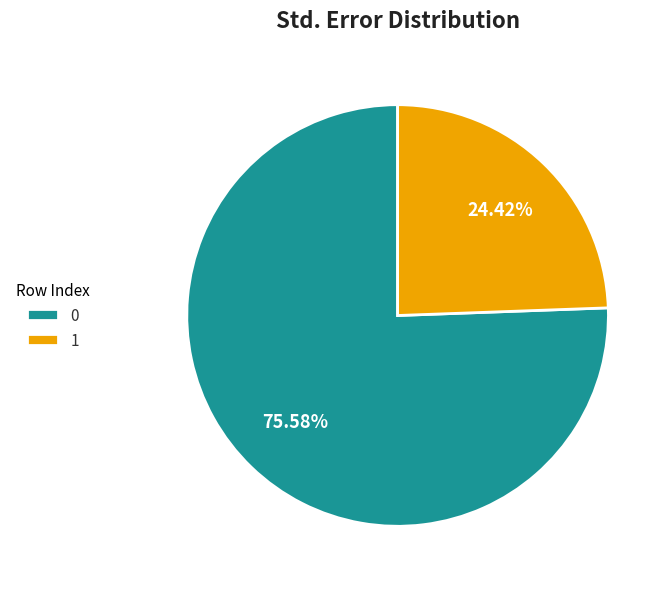

The 0 slice represents 65% of the pie. True or false?

False